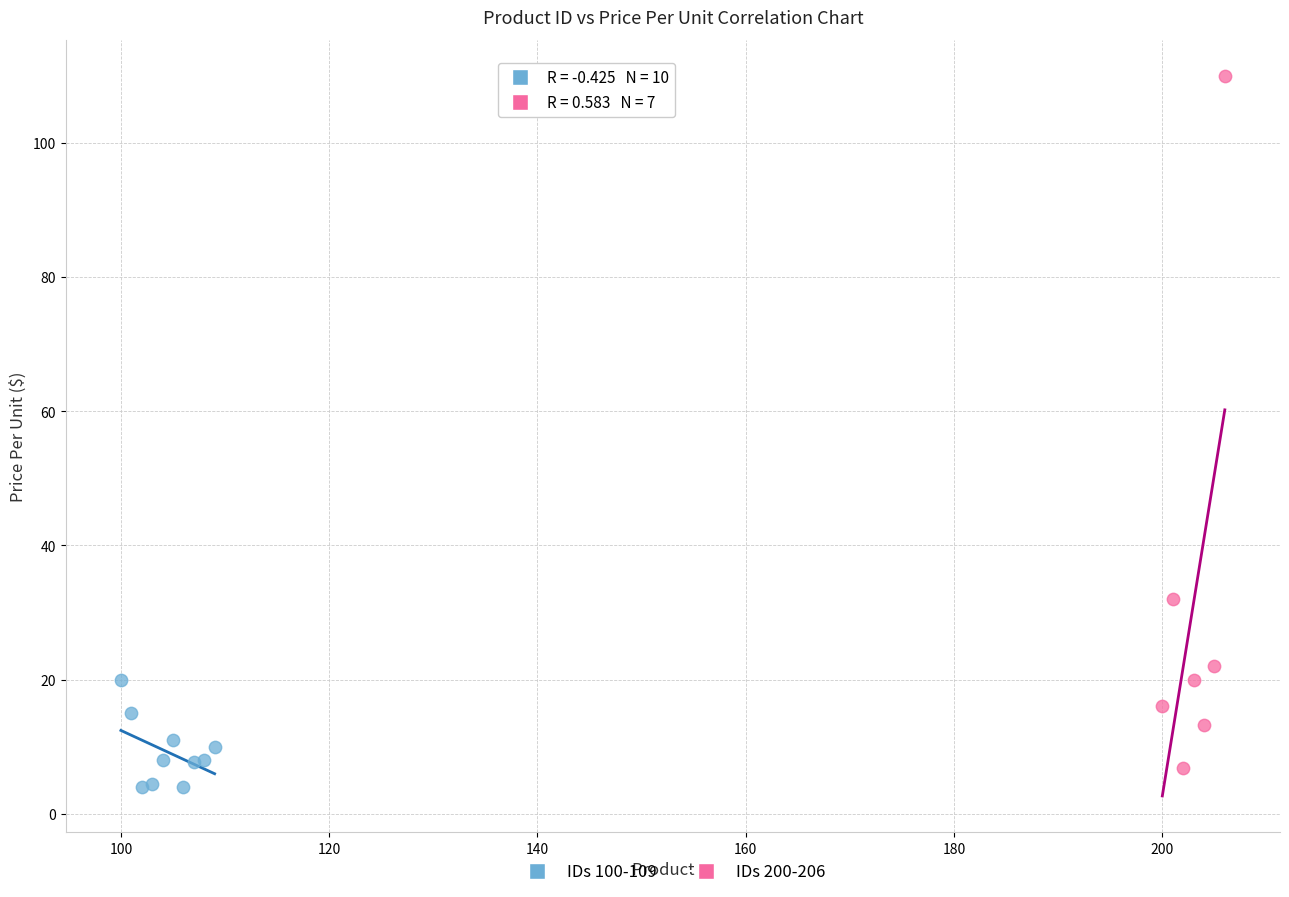

Which series contains the highest Y value?

IDs 200-206